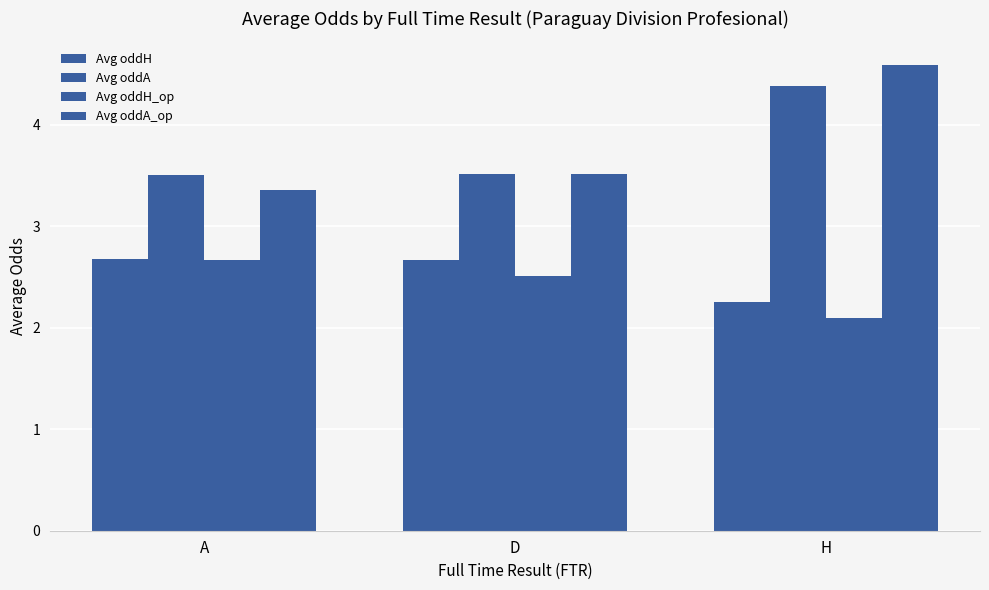

How many bars are there in each group?

4